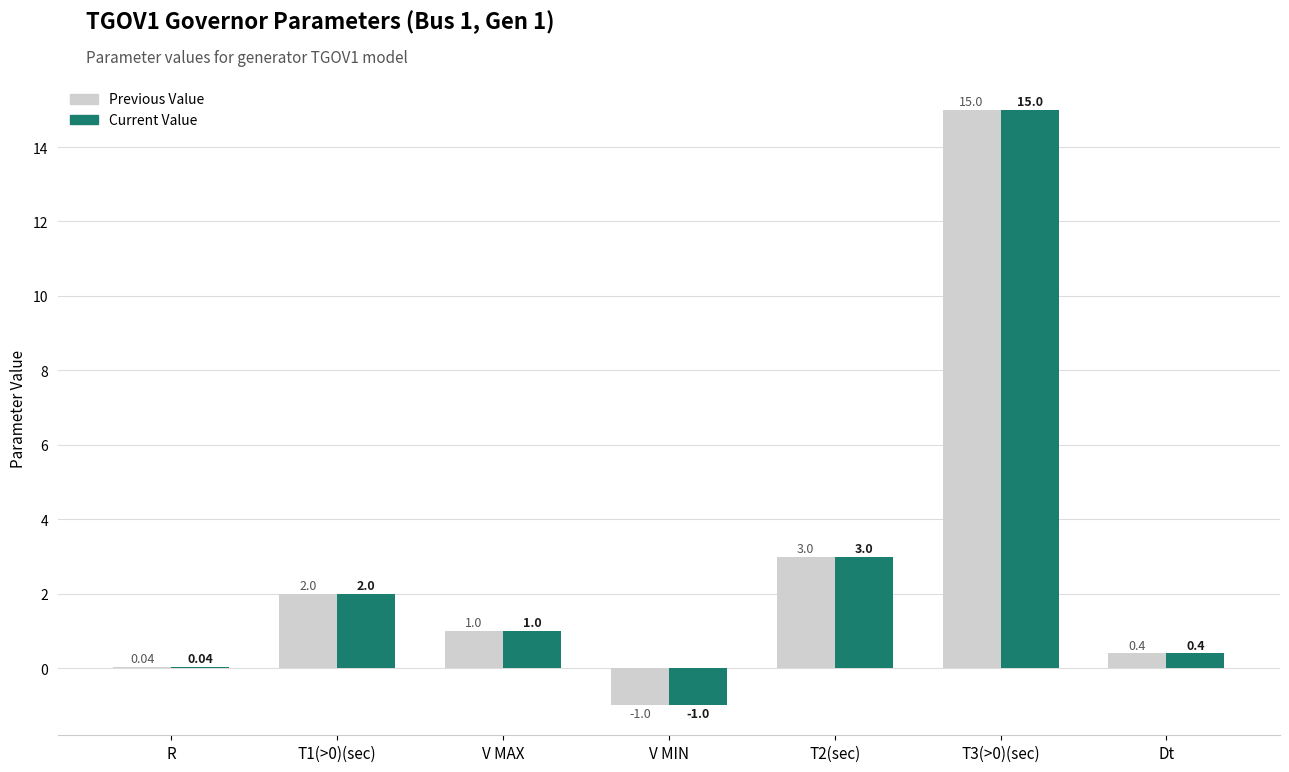

How many series are shown in this chart?

2